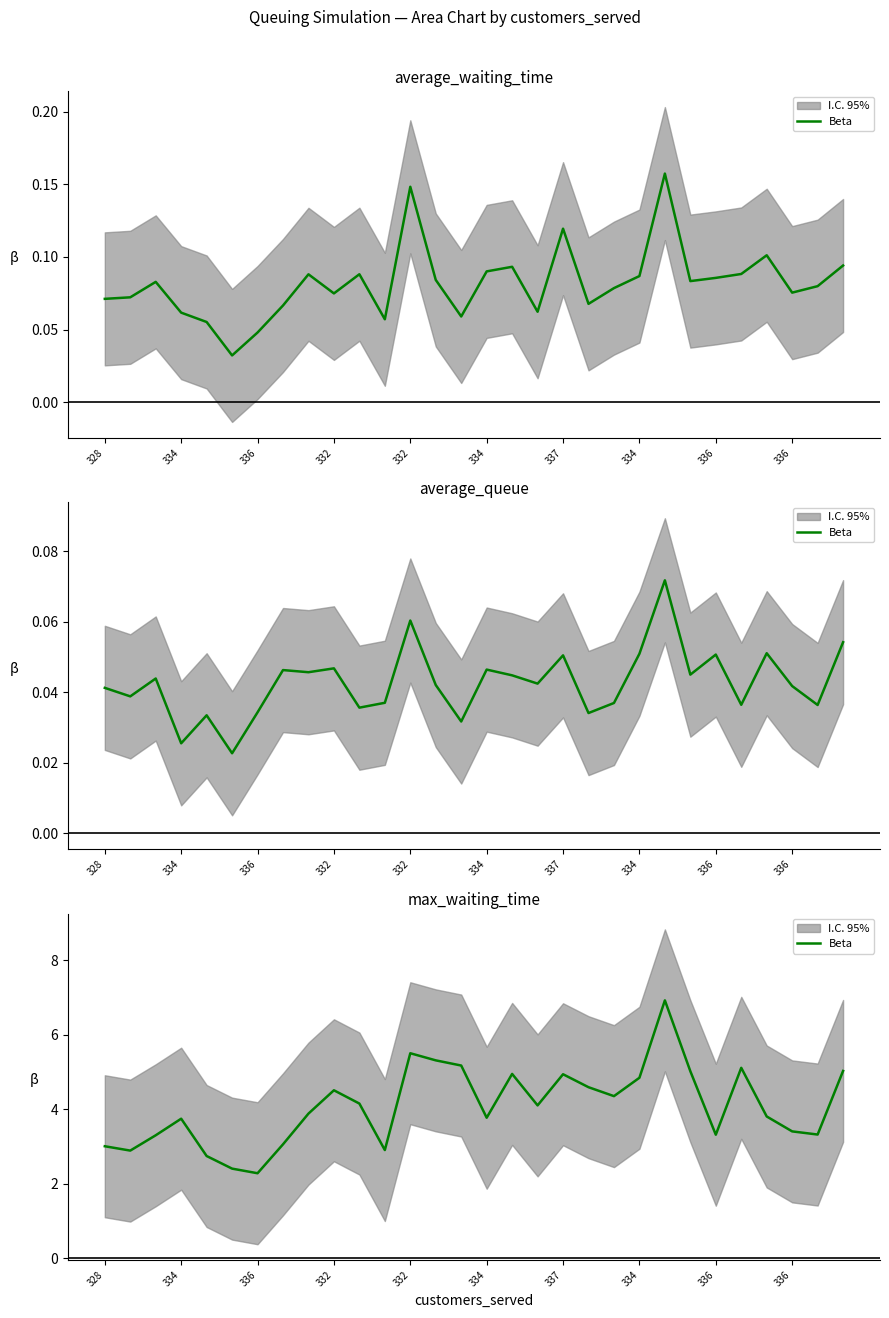

The value at 332 is 5.5. True or false?

True